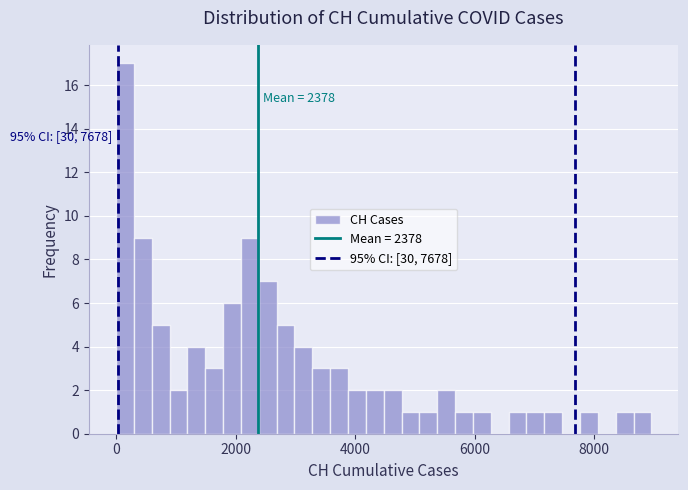

Around what value on the x-axis is the tallest bar? Give the approximate position of its centre, as read against the axis.

200